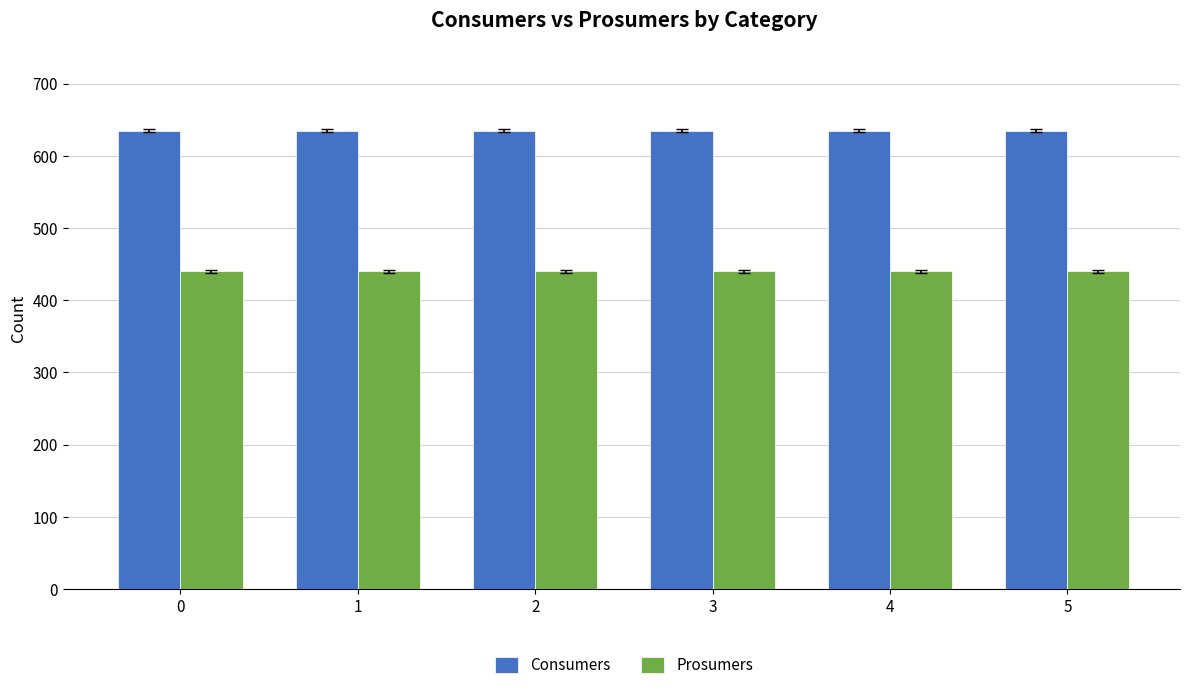

At how many categories does at least one series exceed 577?

6